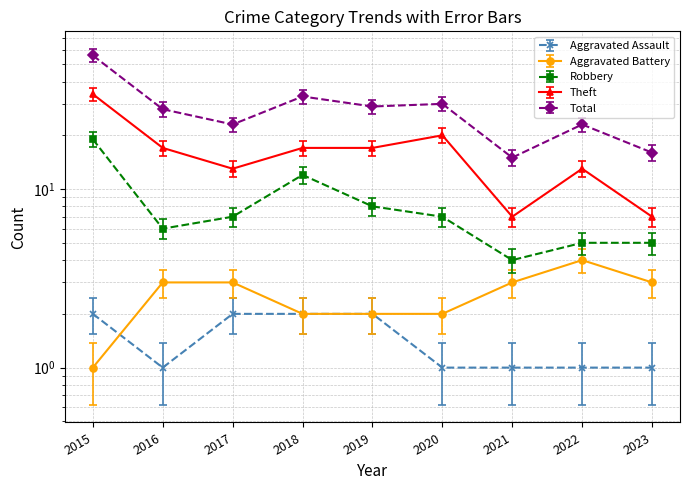

The value of Robbery at 2018 is 12.0. True or false?

True